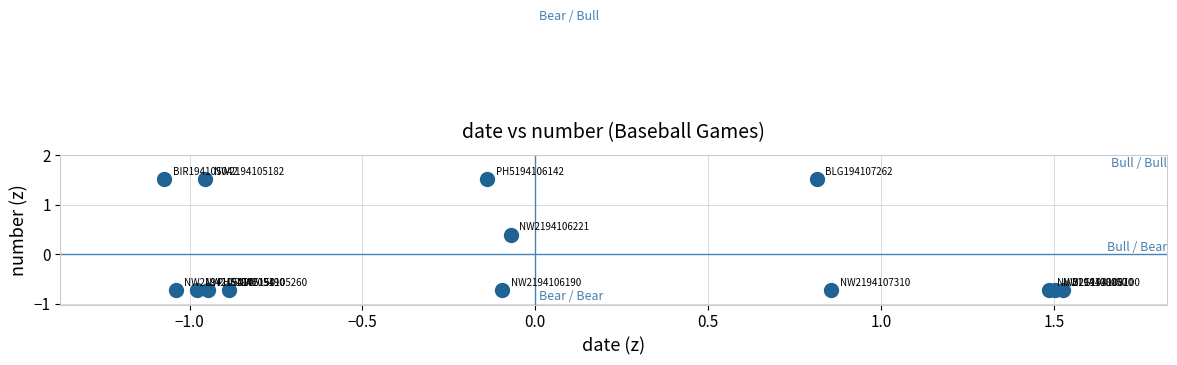

What Y value in the scatter plot is closest to 0?

0.4